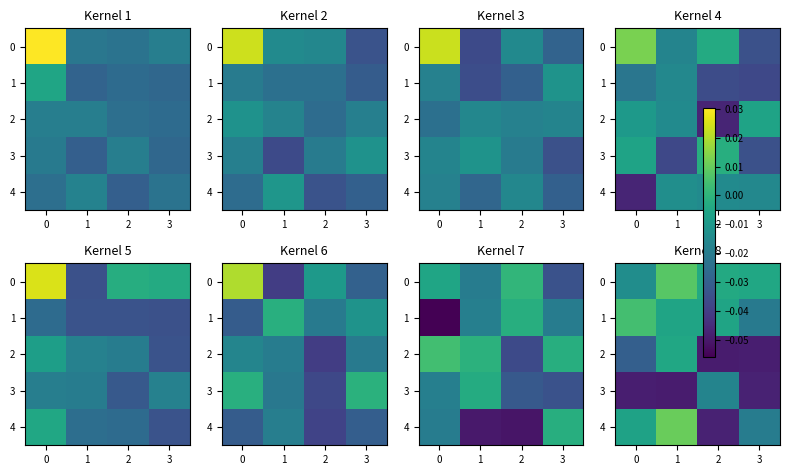

Count the number of data series in this chart.

5